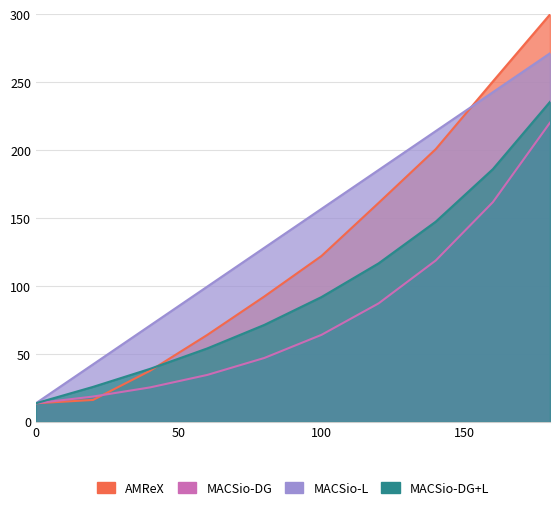

True or false: MACSio-L has a value of 17.6 at 20.

False